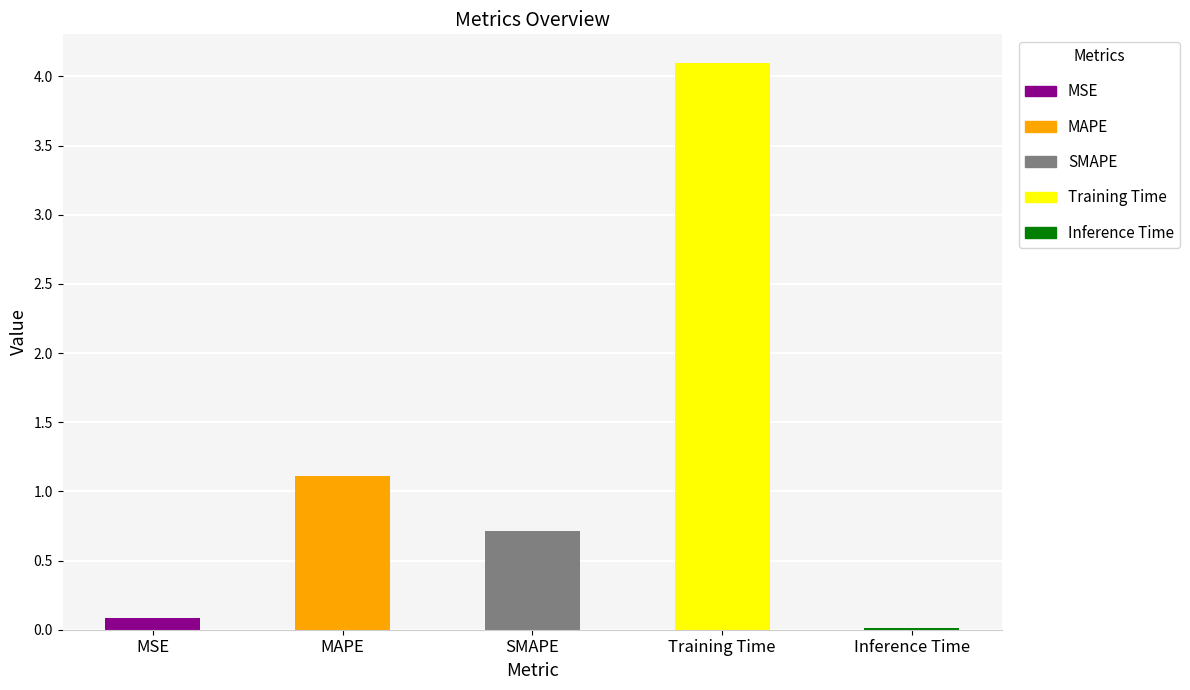

What is the label of the 5th bar from the right?

MSE